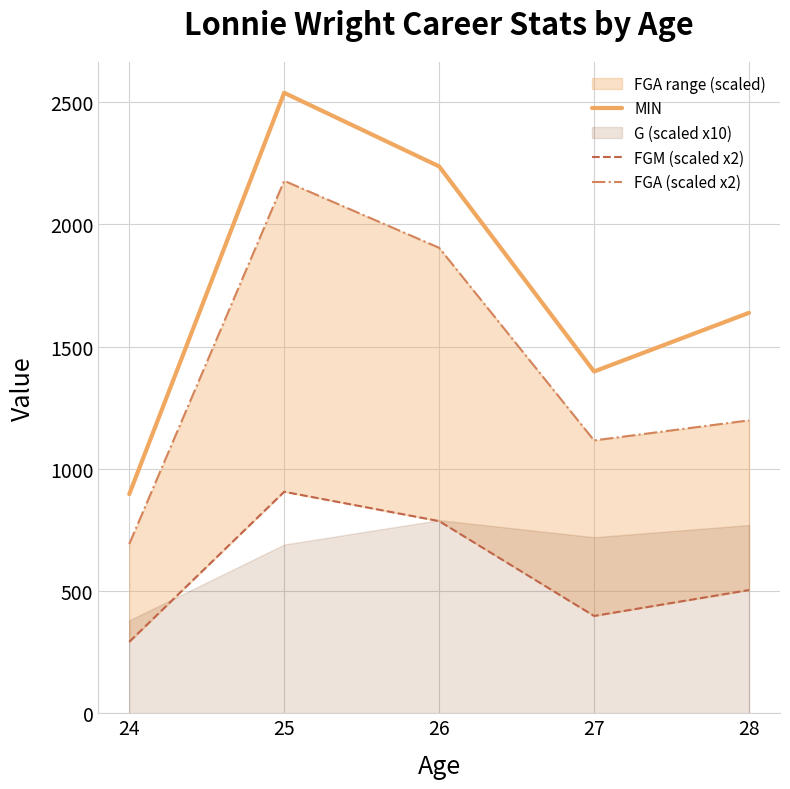

At which category is the sum across all series the highest?

25